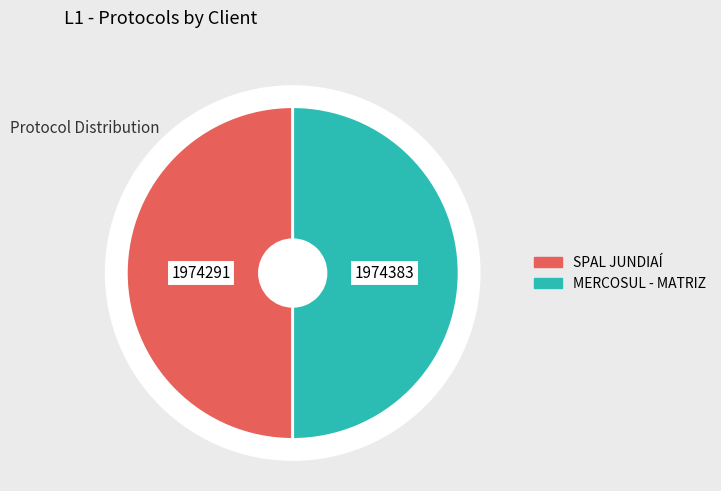

What percentage is the SPAL JUNDIAÍ slice, to the nearest percent?

50%